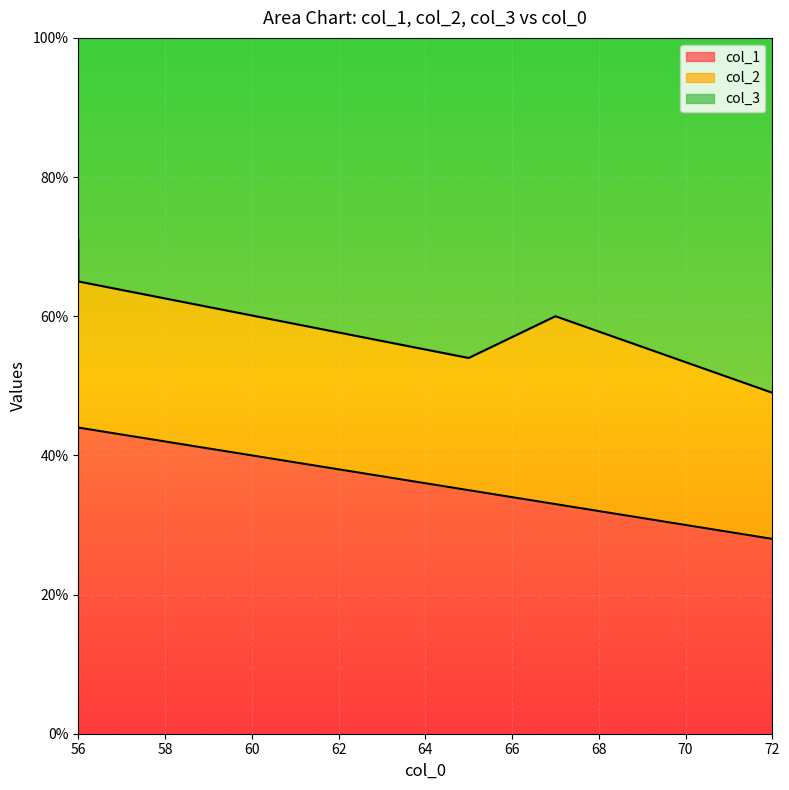

Rank the categories by col_1 value from highest to lowest.

56, 56, 65, 66, 67, 72